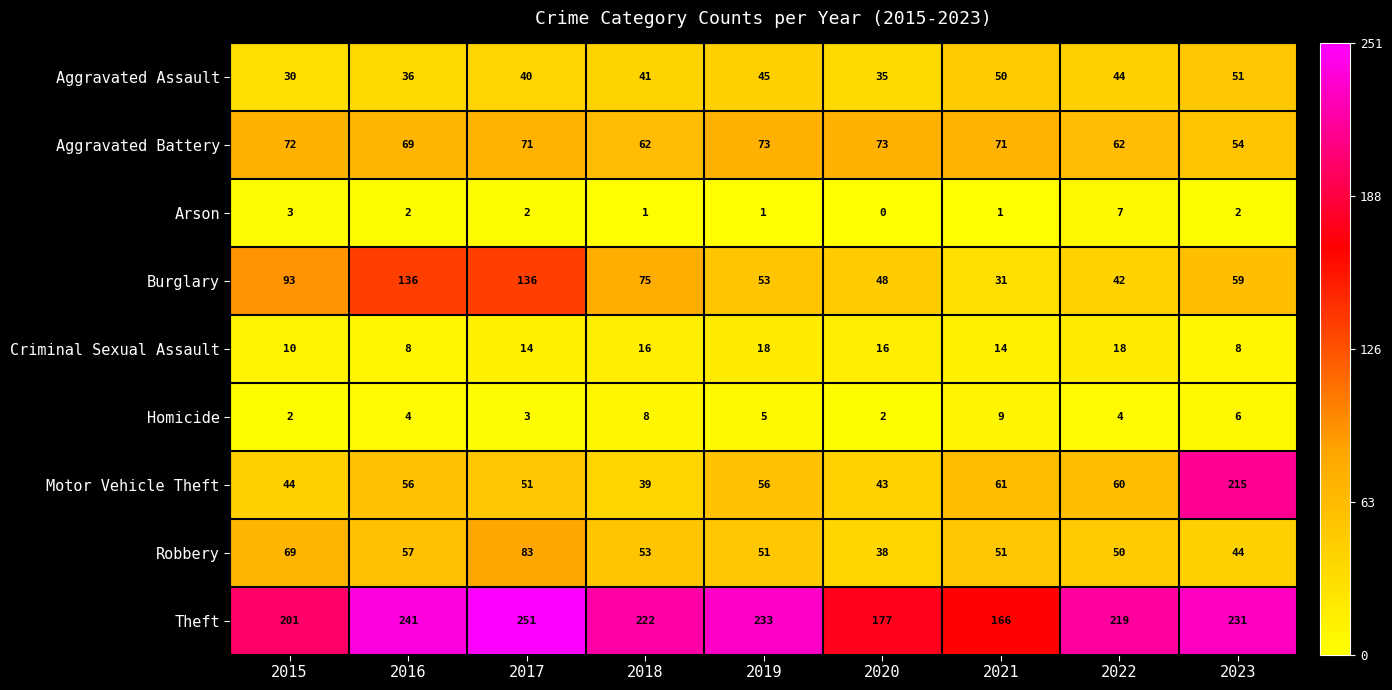

Count the number of data series in this chart.

9